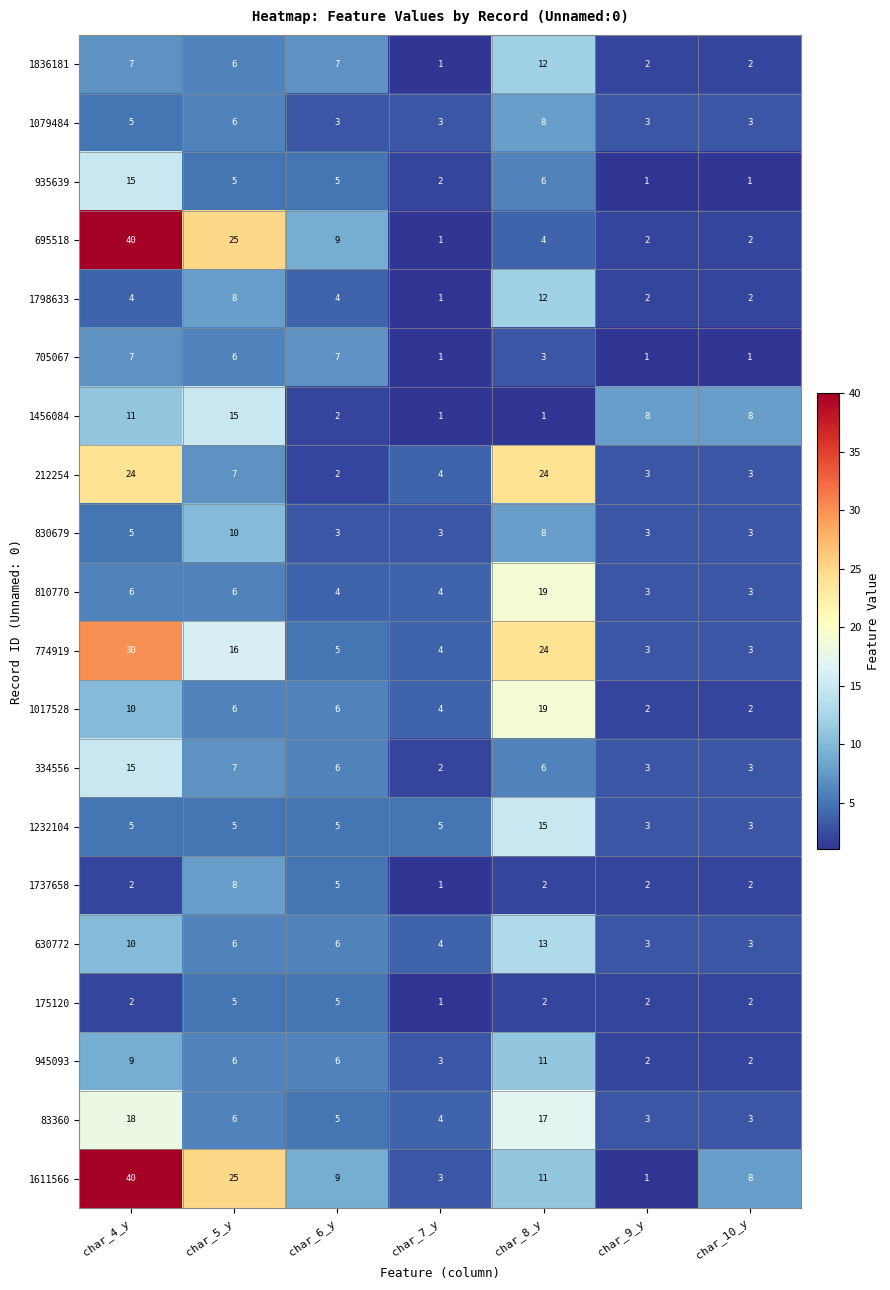

What is the difference between the highest and lowest values at char_10_y?

7